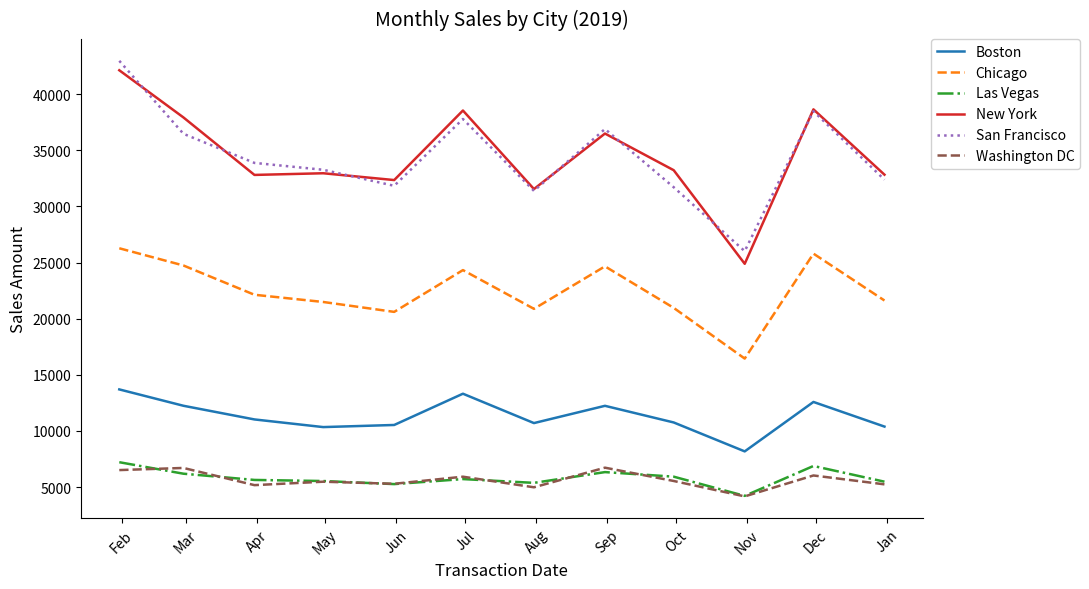

What is the highest value of the Boston series?

13701.1